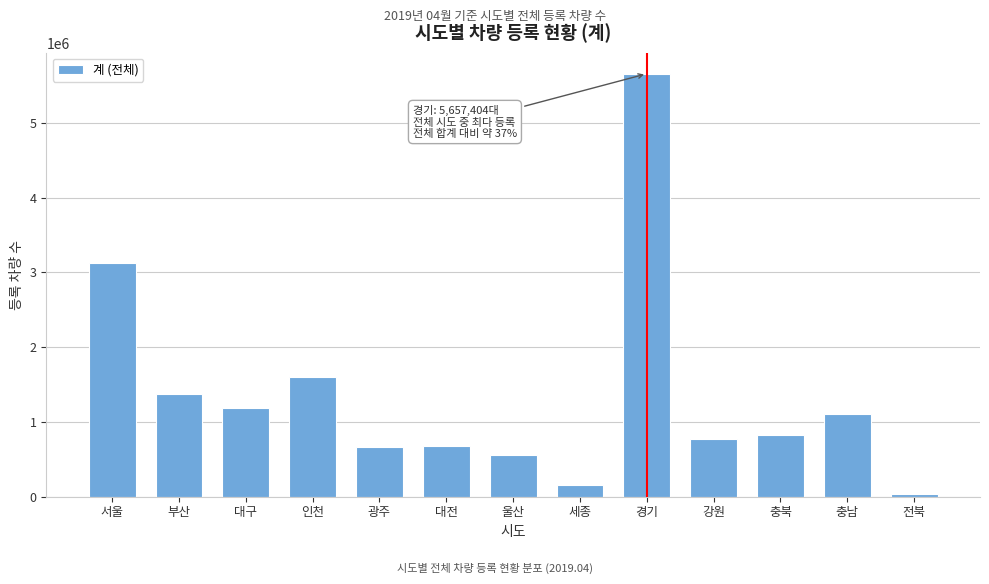

What is the sum of all values?

17731712